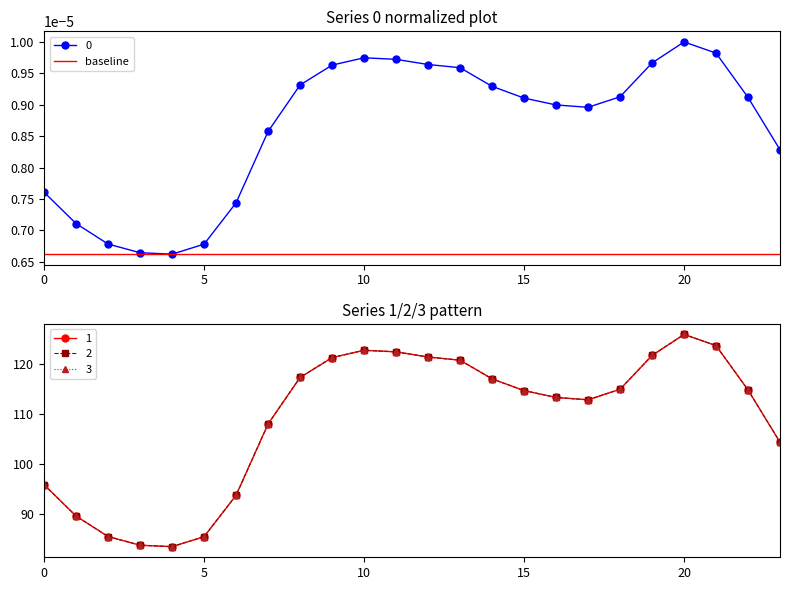

What is the value of the 1 point at the 21st from the left?

125.9